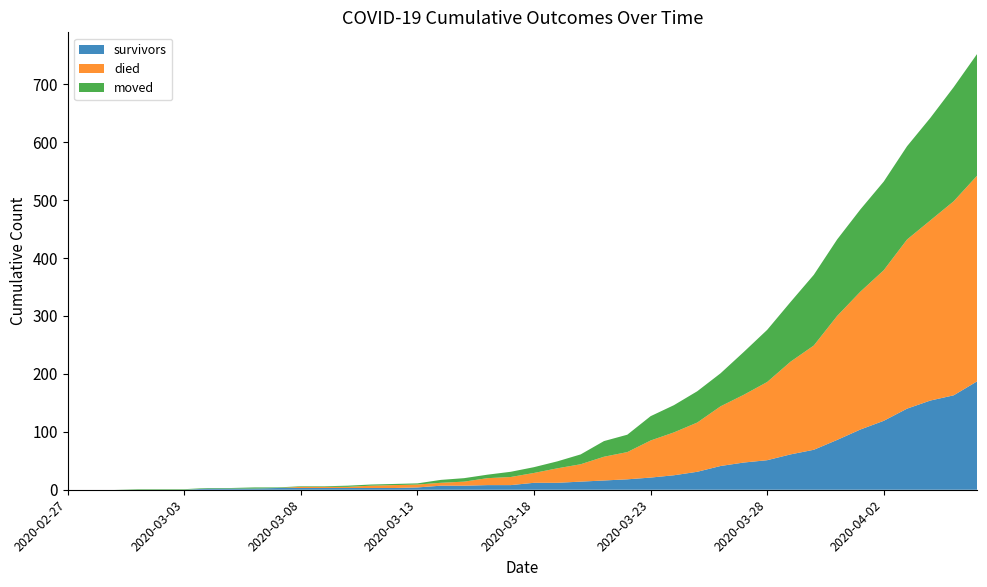

Reading right to left, what are all the values shown in this chart?

survivors: 187	163	154	140	119	104	86	69	61	51	47	41	31	25	21	18	16	14	12	12	8	8	7	7	4	3	3	3	3	3	3	2	2	2	0	0	0	0	0	0
died: 355	335	311	292	260	238	214	180	160	135	117	103	85	74	64	47	41	30	25	17	14	12	7	5	5	5	4	2	2	2	0	0	0	0	0	0	0	0	0	0
moved: 210	197	177	161	153	142	132	122	103	90	74	57	54	47	42	30	27	17	12	10	9	6	6	5	2	2	2	2	1	1	1	2	1	1	1	1	1	0	0	0